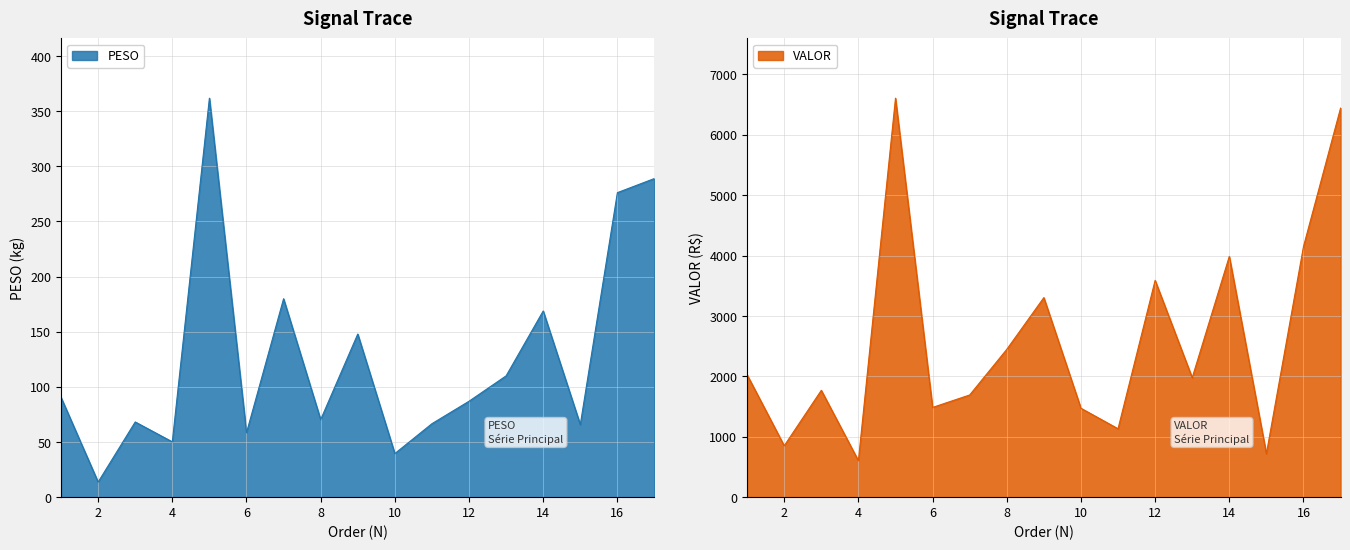

List the series in order of their overall mean, lowest first.

PESO, VALOR